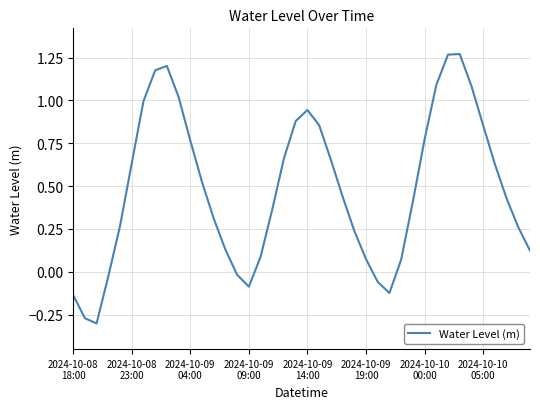

Reading left to right, what are all the values shown in this chart?

-0.1	-0.3	-0.3	-0.0	0.3	0.6	1.0	1.2	1.2	1.0	0.8	0.5	0.3	0.1	-0.0	-0.1	0.1	0.4	0.7	0.9	0.9	0.9	0.7	0.4	0.2	0.1	-0.1	-0.1	0.1	0.4	0.8	1.1	1.3	1.3	1.1	0.9	0.6	0.4	0.3	0.1